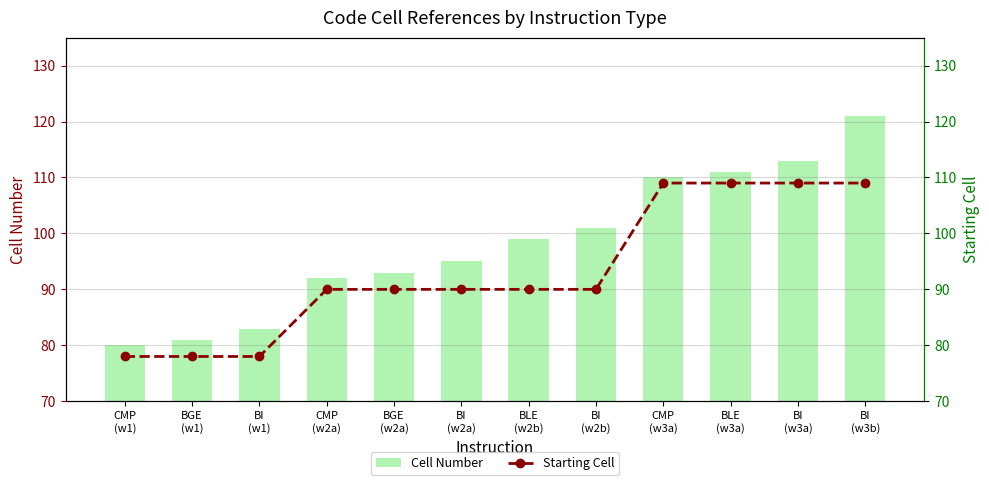

How many data points in Cell Number are less than 99?

6